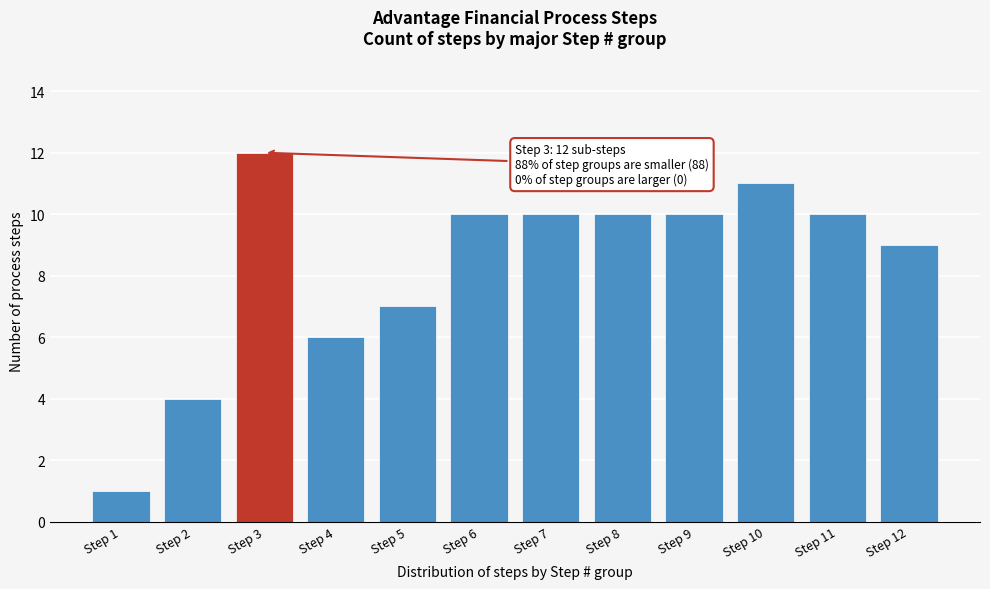

Reading right to left, transcribe all the data shown in this chart.

9	10	11	10	10	10	10	7	6	12	4	1